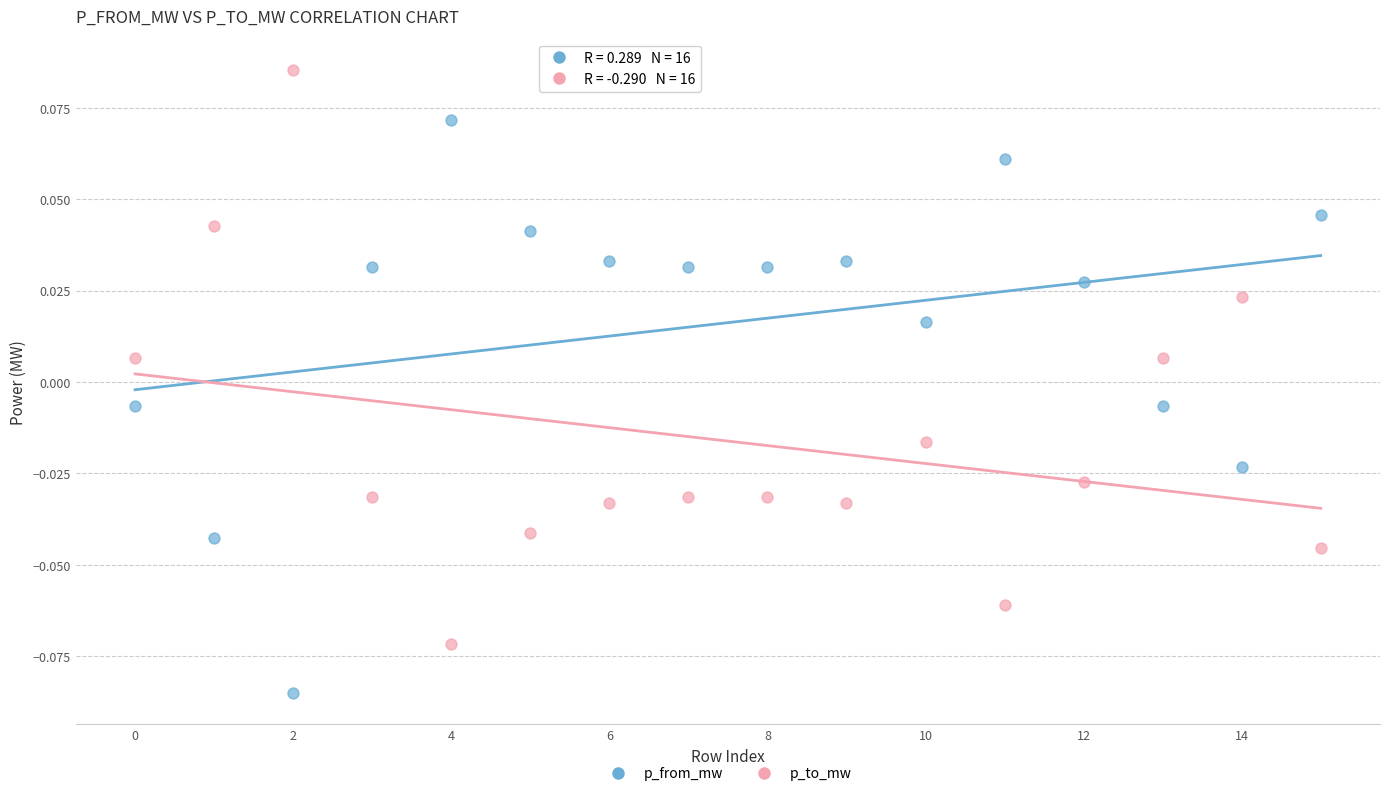

Which series reaches the maximum Y coordinate?

p_to_mw